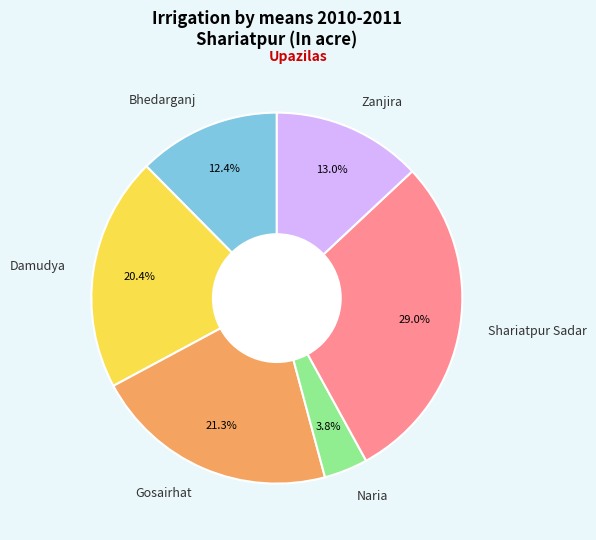

Which slice is the smallest?

Naria